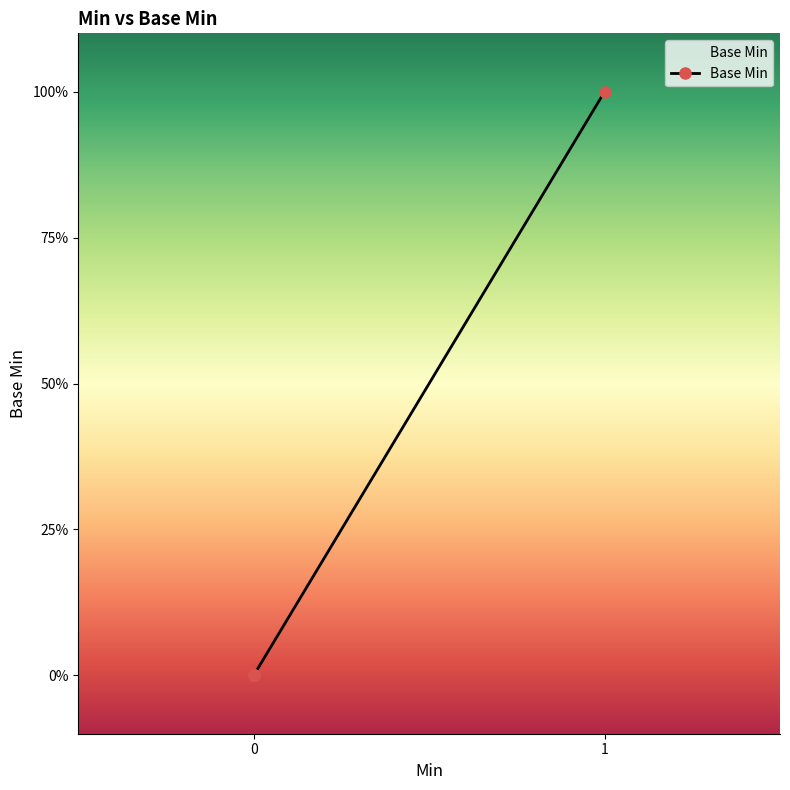

How many lines are shown in the chart?

1